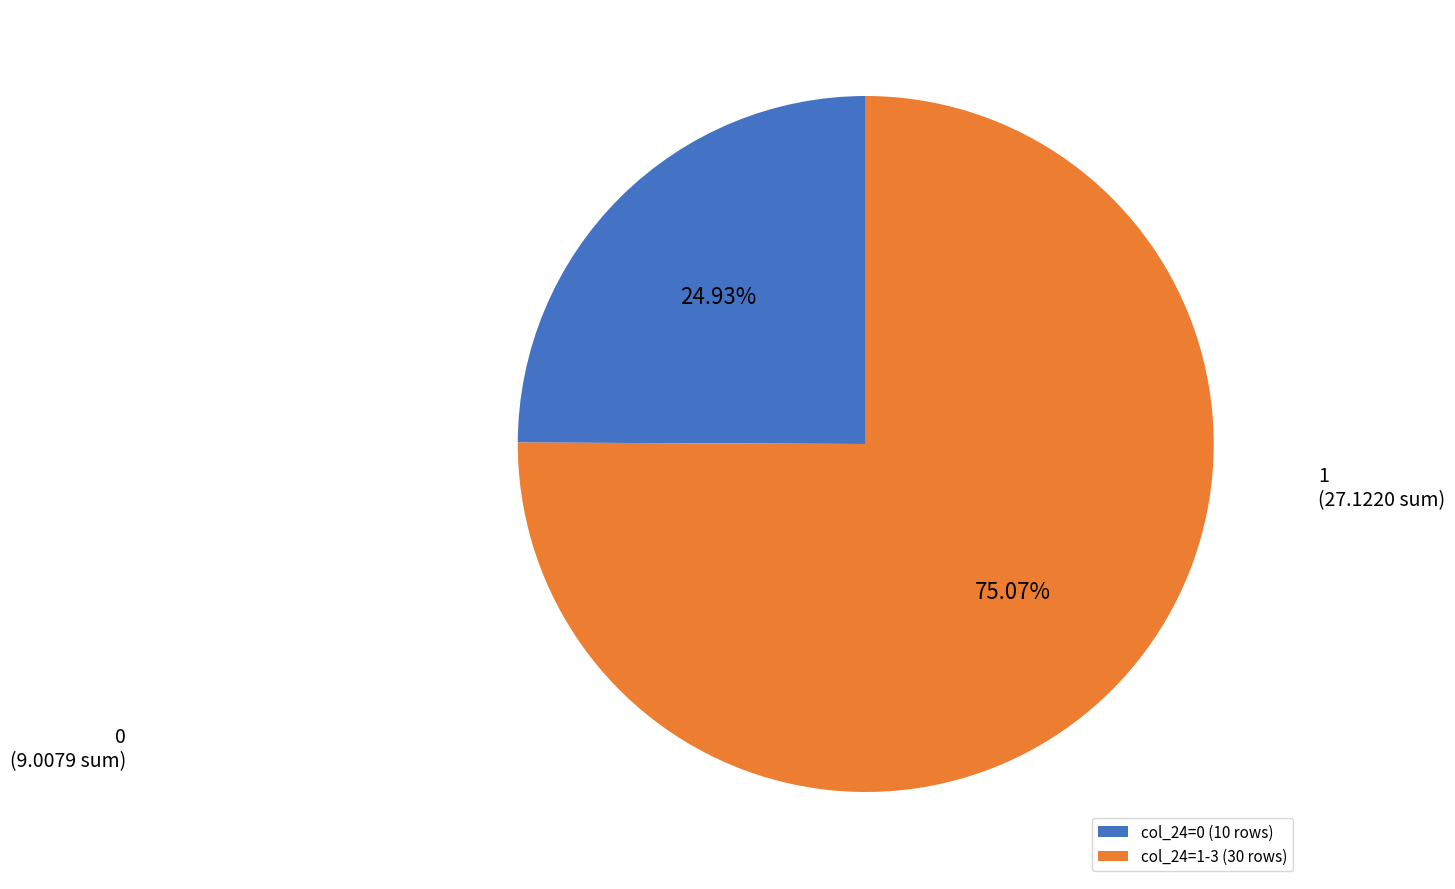

To the nearest percent, what is the average slice percentage?

50%